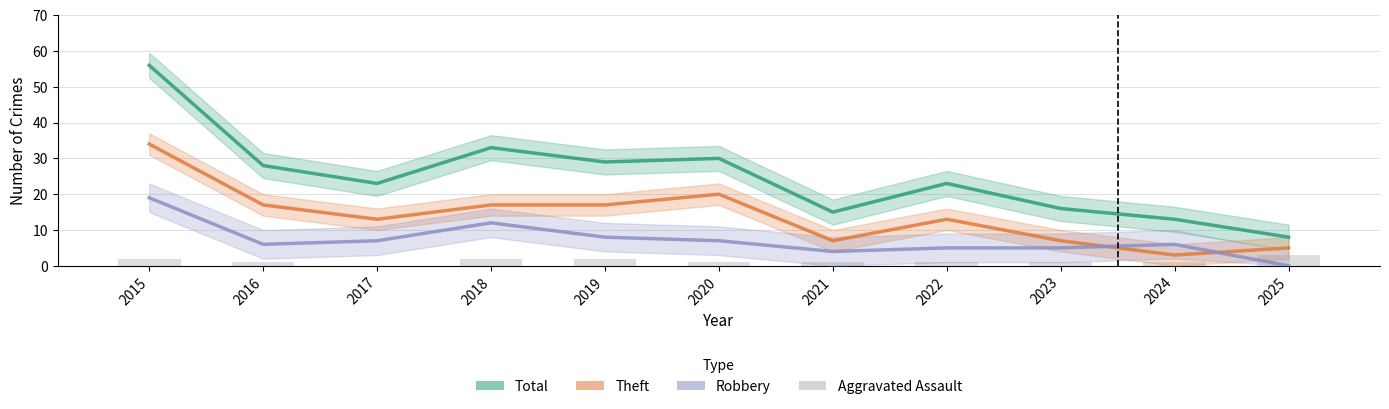

At which label is Total closest to 32?

2018